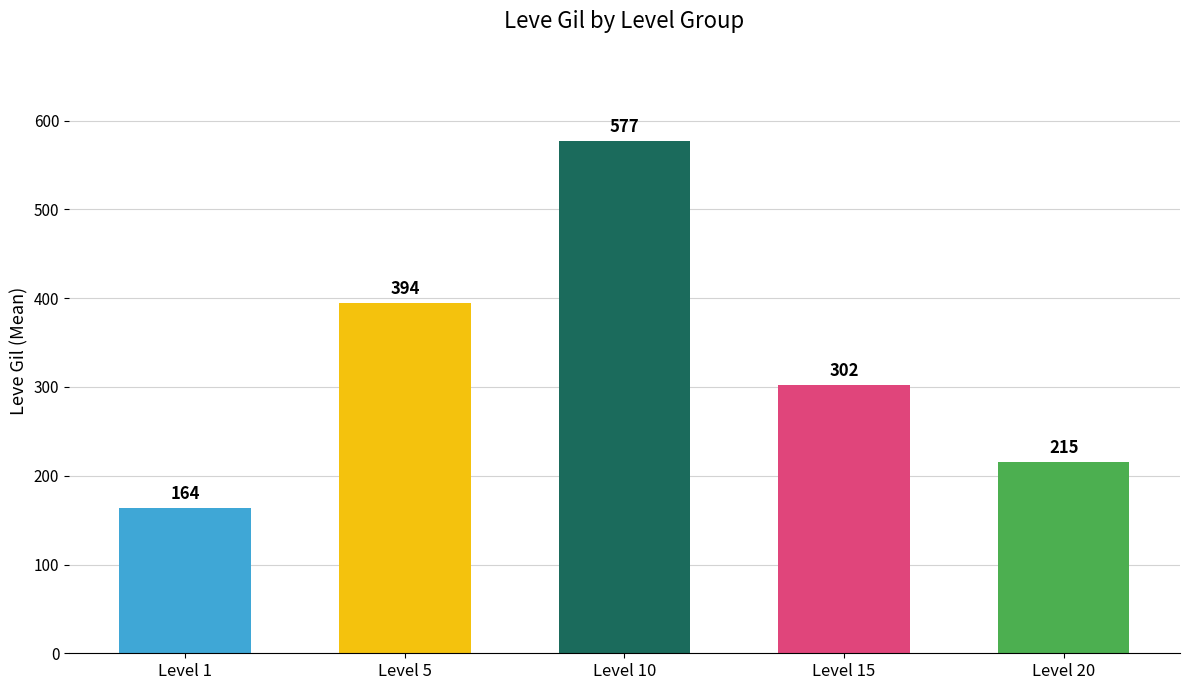

At which category does the chart reach its minimum across all series?

Level 1